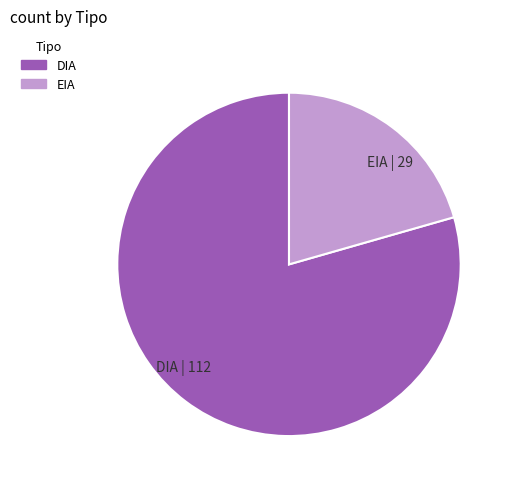

Between DIA | 112 and EIA | 29, which is larger?

DIA | 112